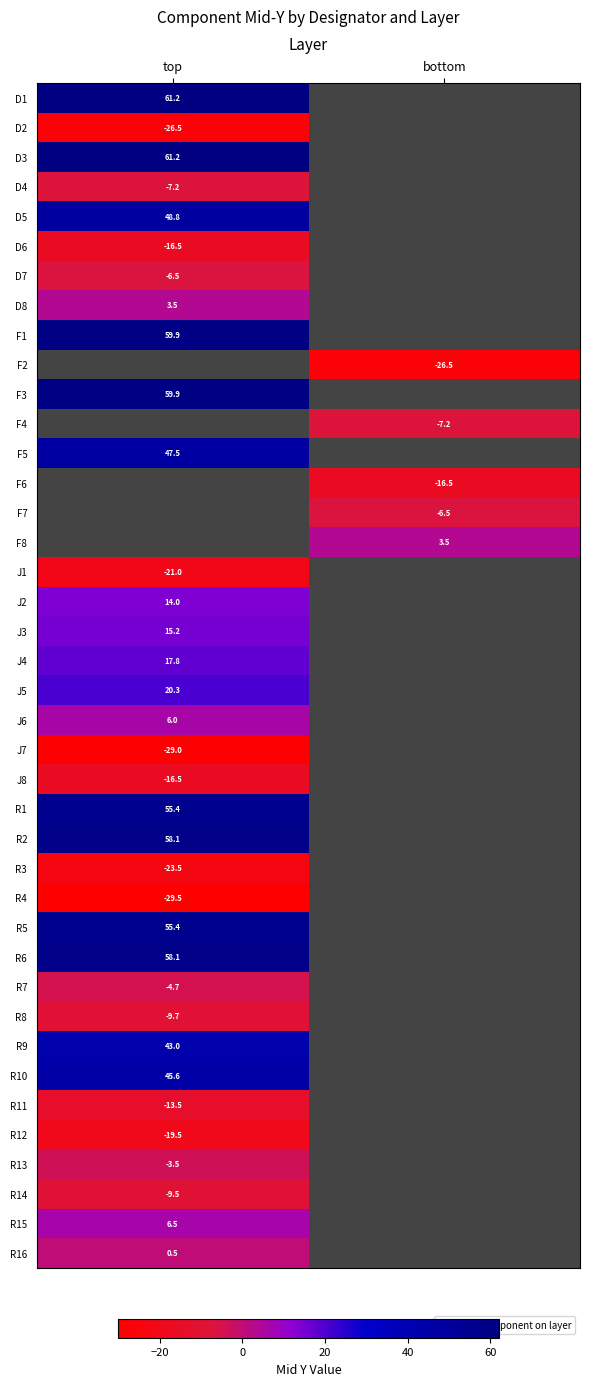

At how many categories does at least one series exceed -19?

2